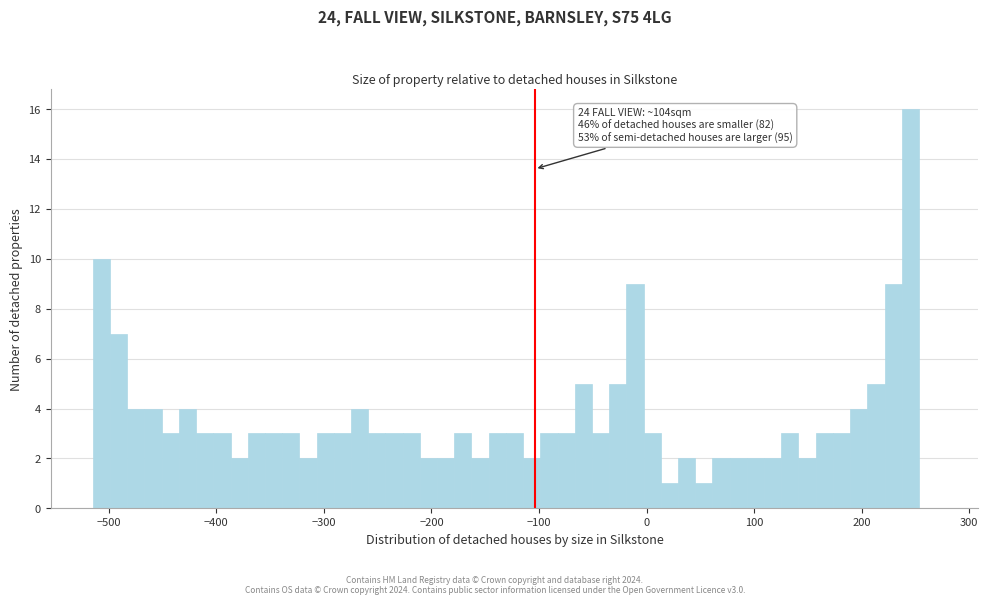

Around what value on the x-axis is the tallest bar? Give the approximate position of its centre, as read against the axis.

250